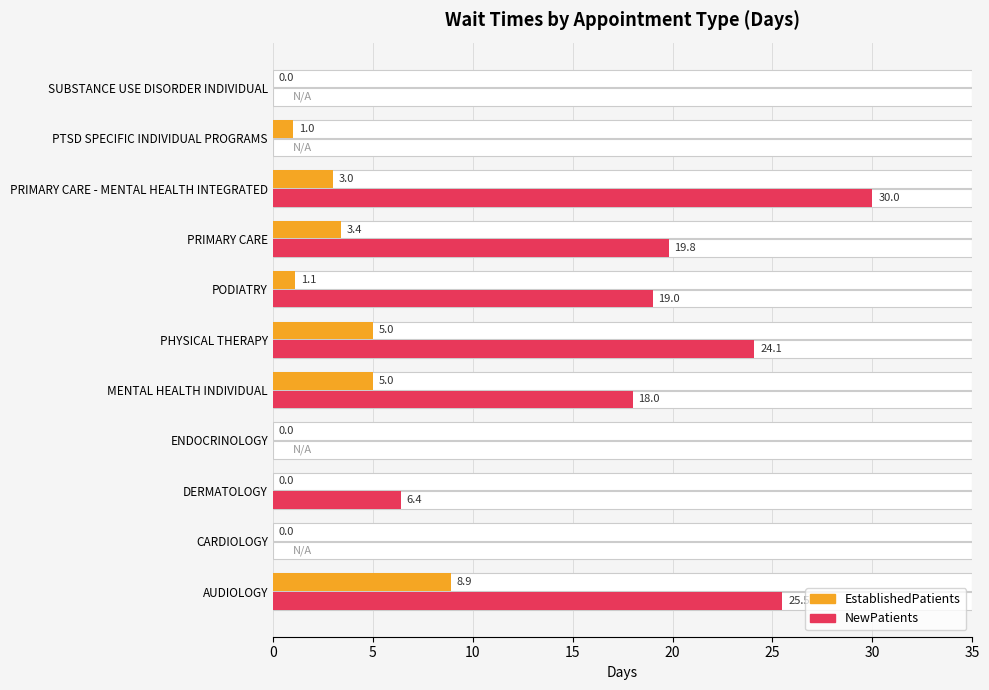

At PRIMARY CARE, list the series in order from smallest to largest.

EstablishedPatients, NewPatients